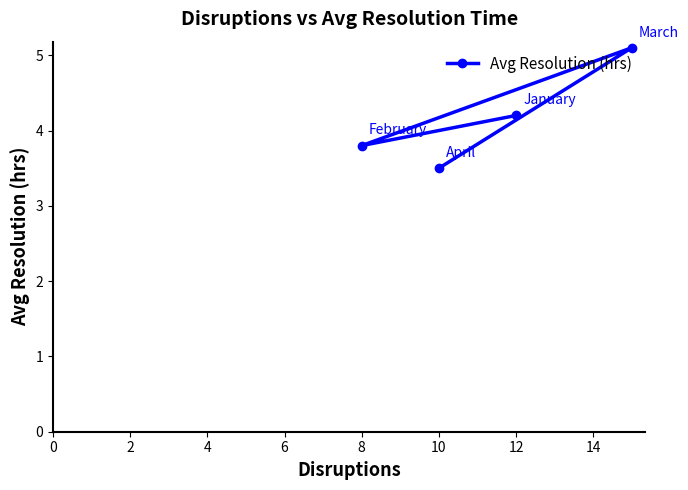

What is the average value?

4.2